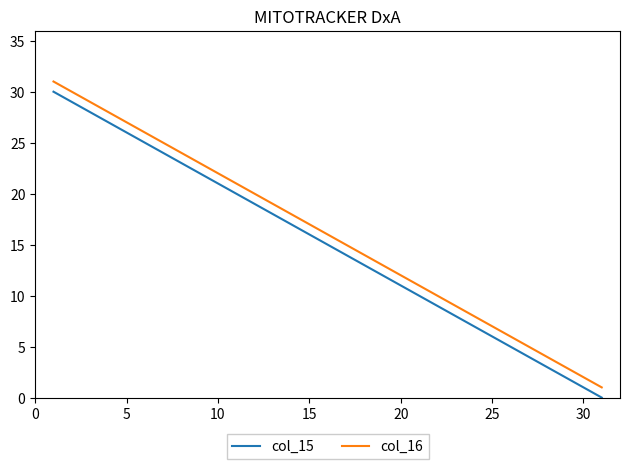

True or false: col_15 and col_16 intersect in this chart.

False